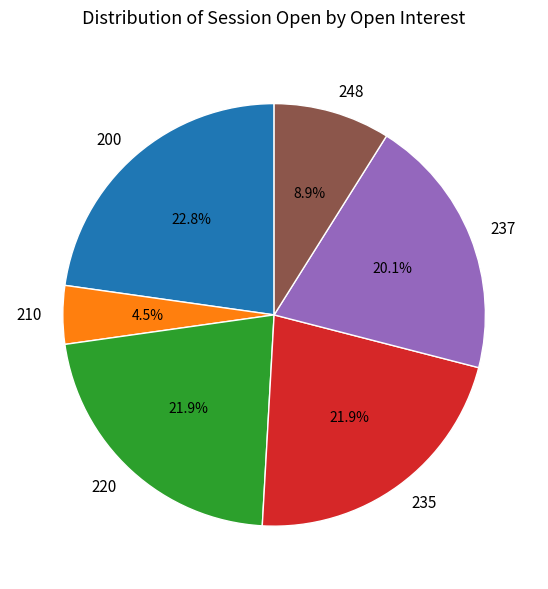

What portion of the pie excludes 210?

95.5%